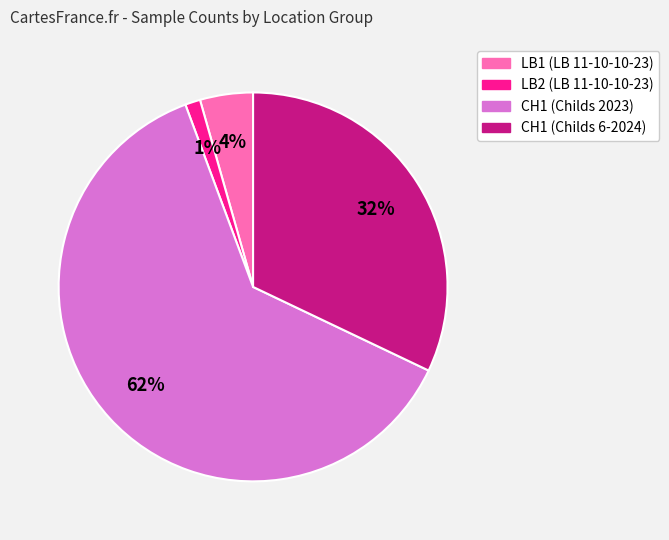

True or false: CH1 (Childs 6-2024) accounts for 20% of the total.

False